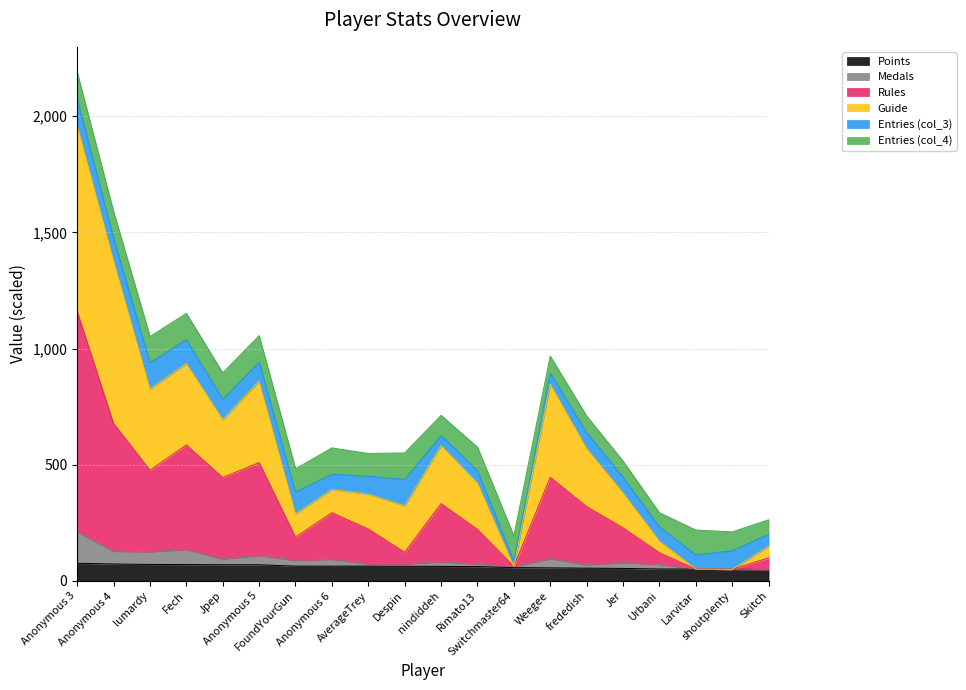

What is the minimum value for Points?

49.4